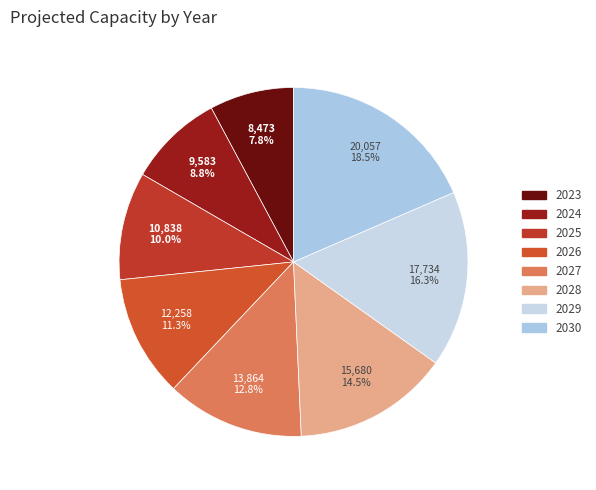

Which category has the smallest portion of the pie?

2023